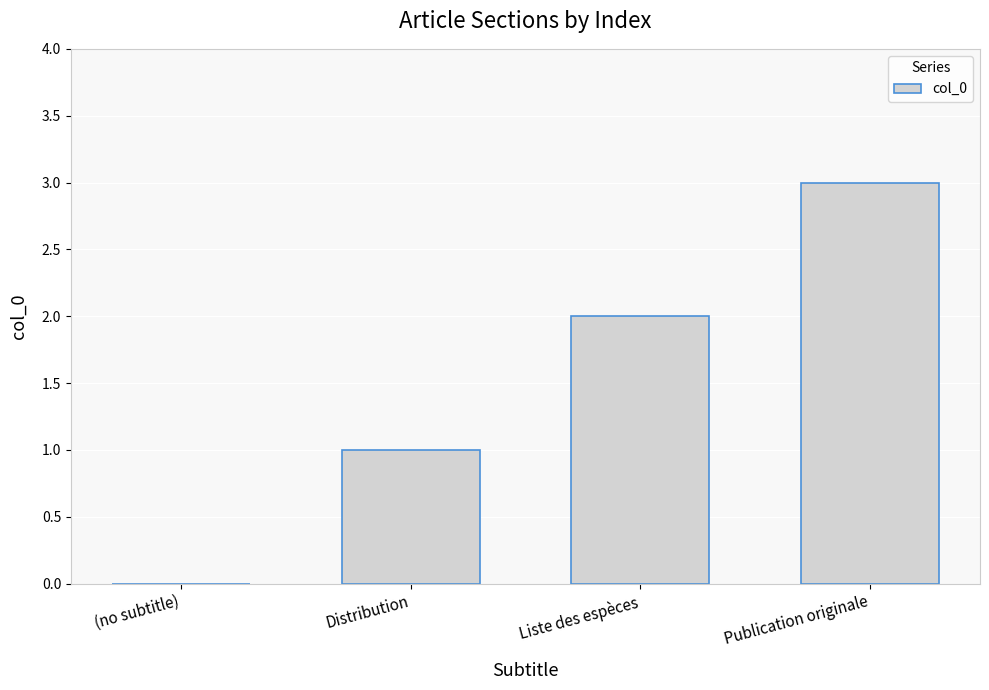

What is the sum of the values at Liste des espèces and Publication originale?

5